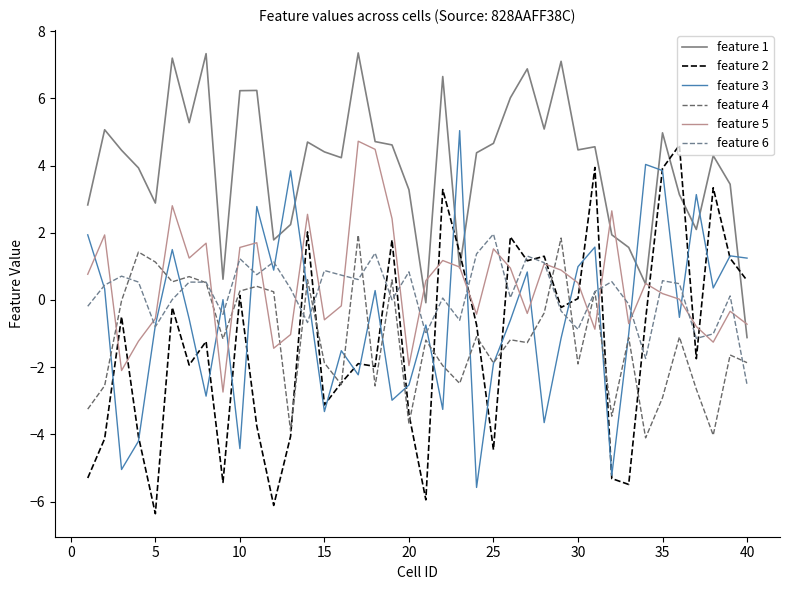

What is the sum of all feature 5 values?

19.6